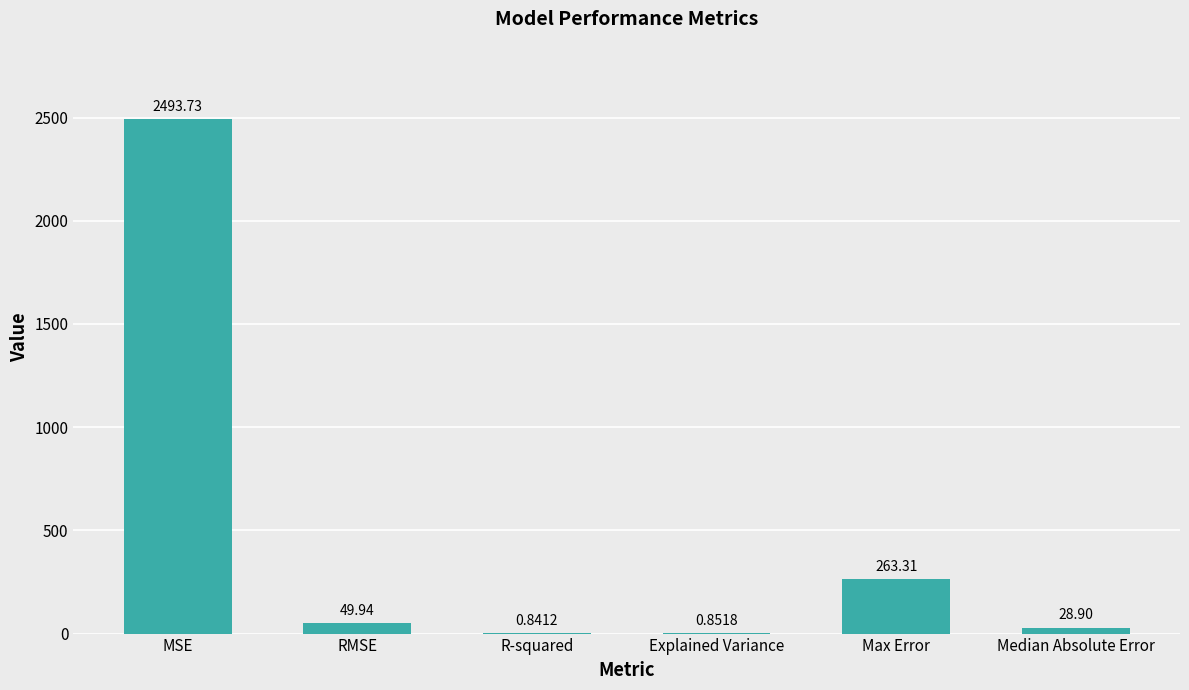

What is the sum of the values at MSE and Median Absolute Error?

2522.6